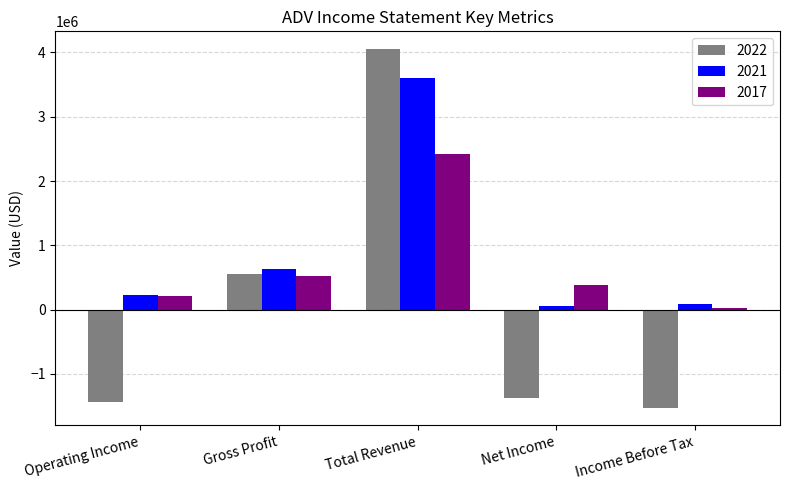

What is the difference between the 2017 values at Net Income and Operating Income?

177600